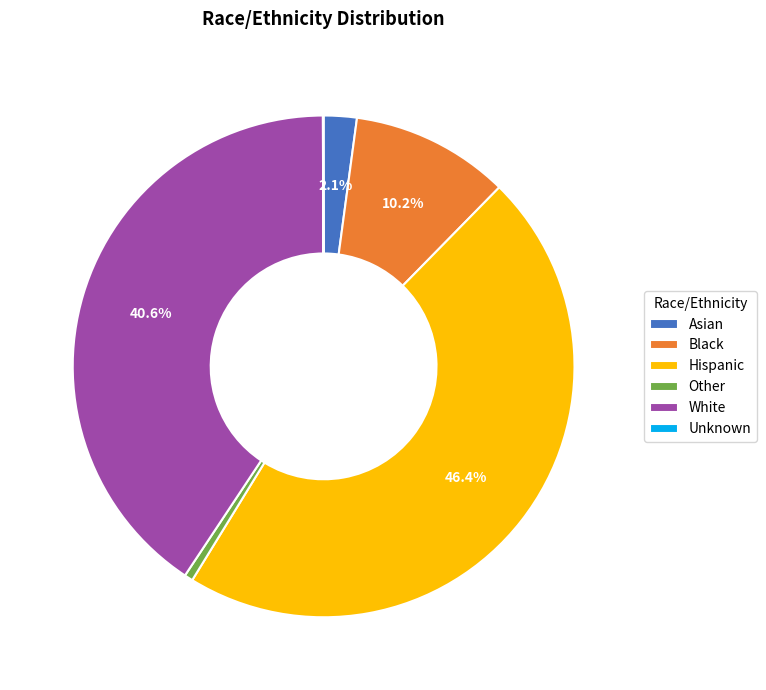

Which category has the biggest portion of the pie?

Hispanic